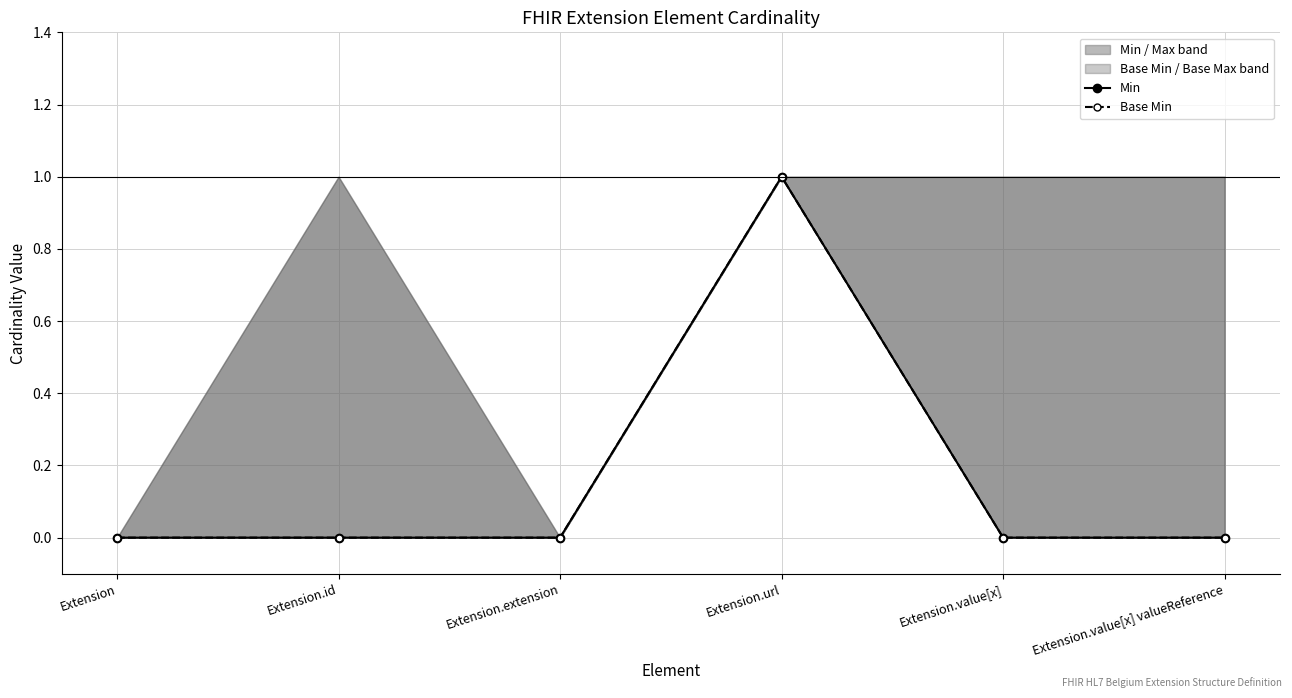

Which series has the largest range (max minus min)?

Min